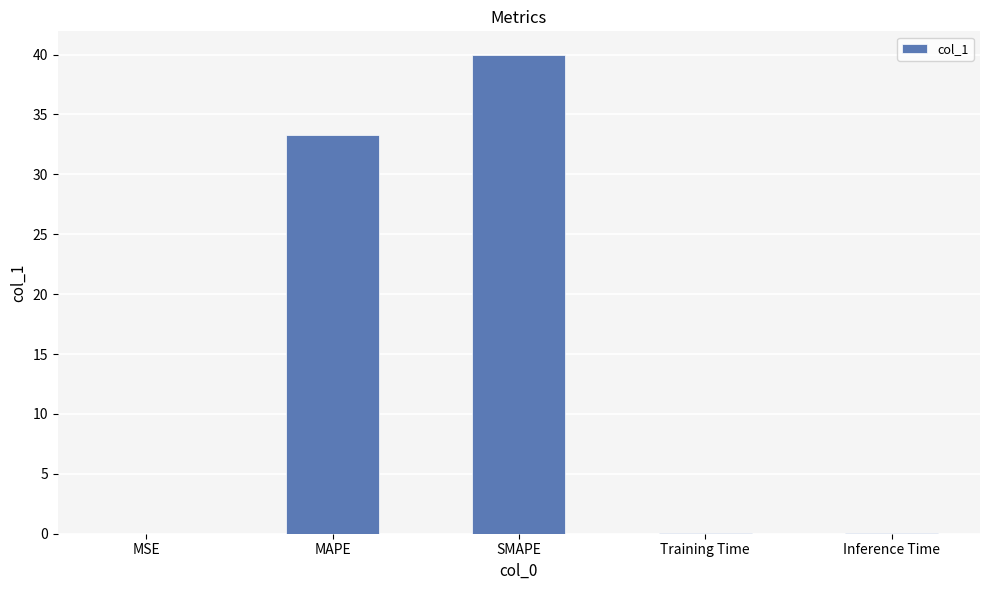

What is the maximum value shown in the chart?

39.9